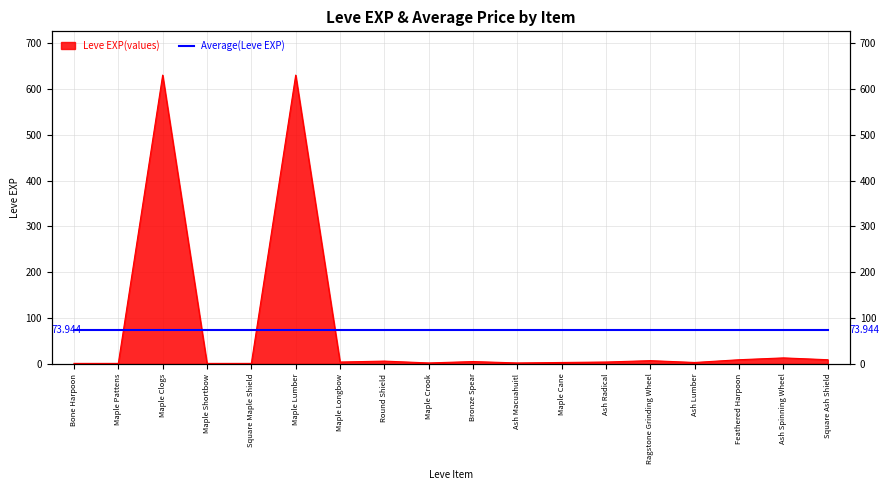

What position from the left is Square Maple Shield?

5